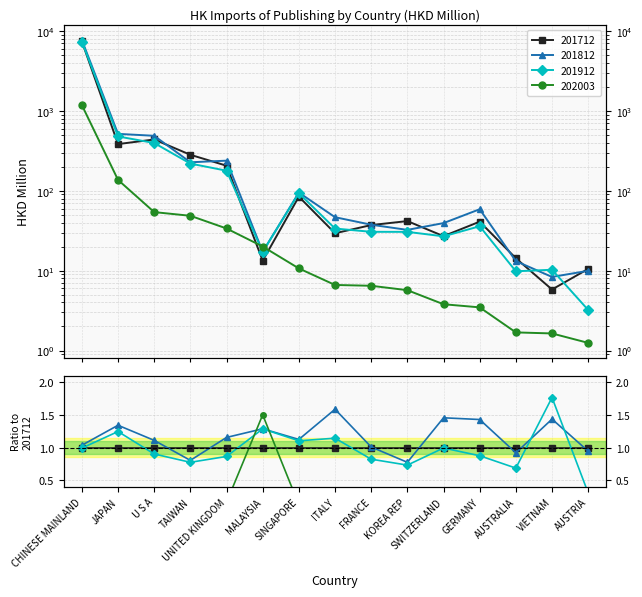

What is the value of the 201712 point at the 6th from the left?

13.3